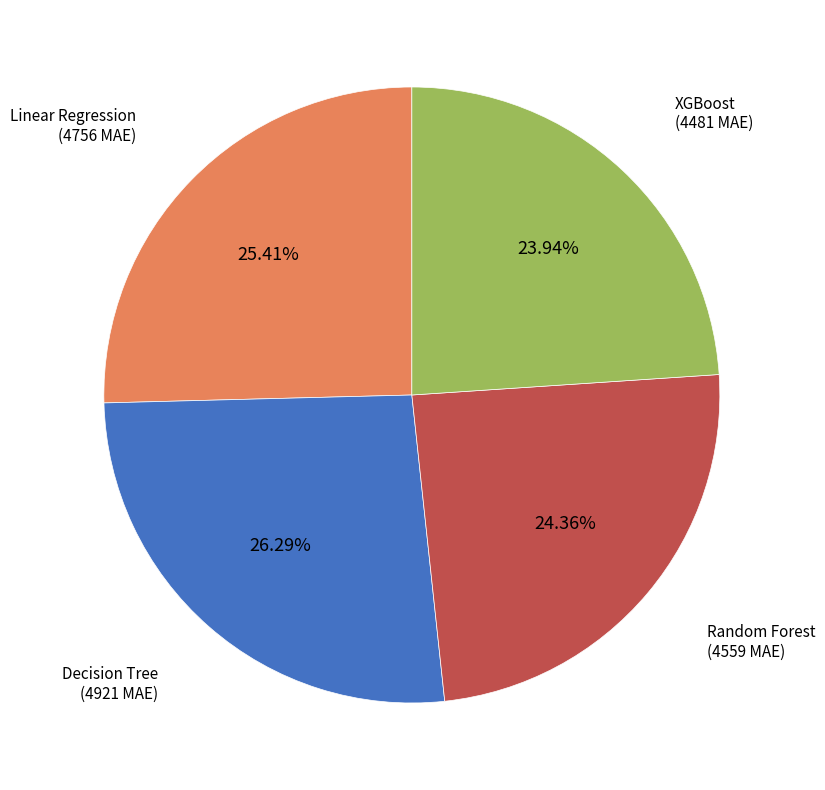

Is there any slice that represents more than half of the pie?

No